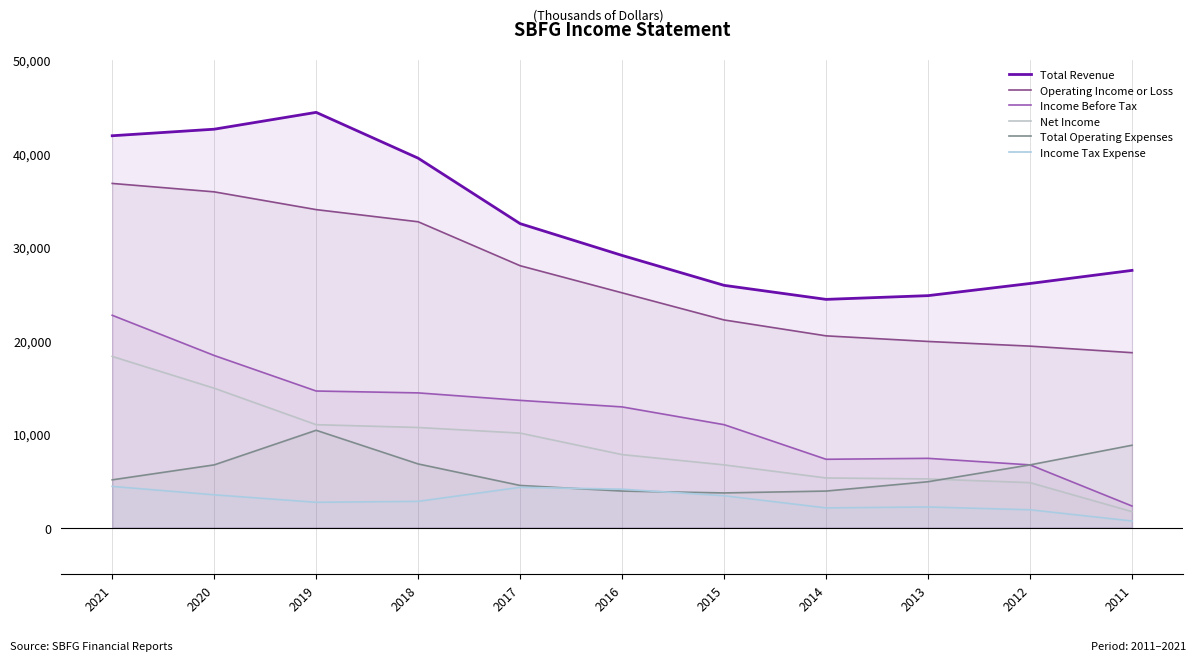

What is the sum of all Income Tax Expense values?

32100